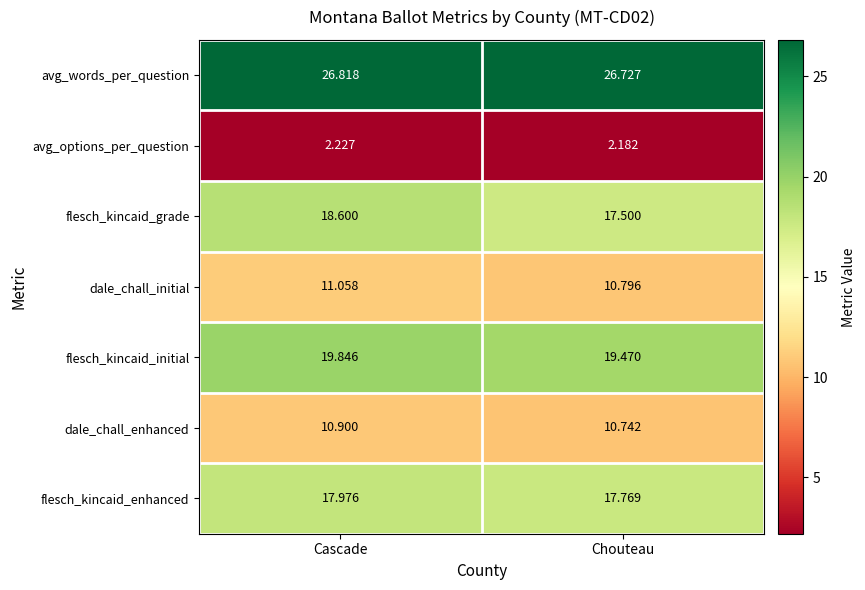

At which label does flesch_kincaid_initial reach its minimum?

Chouteau